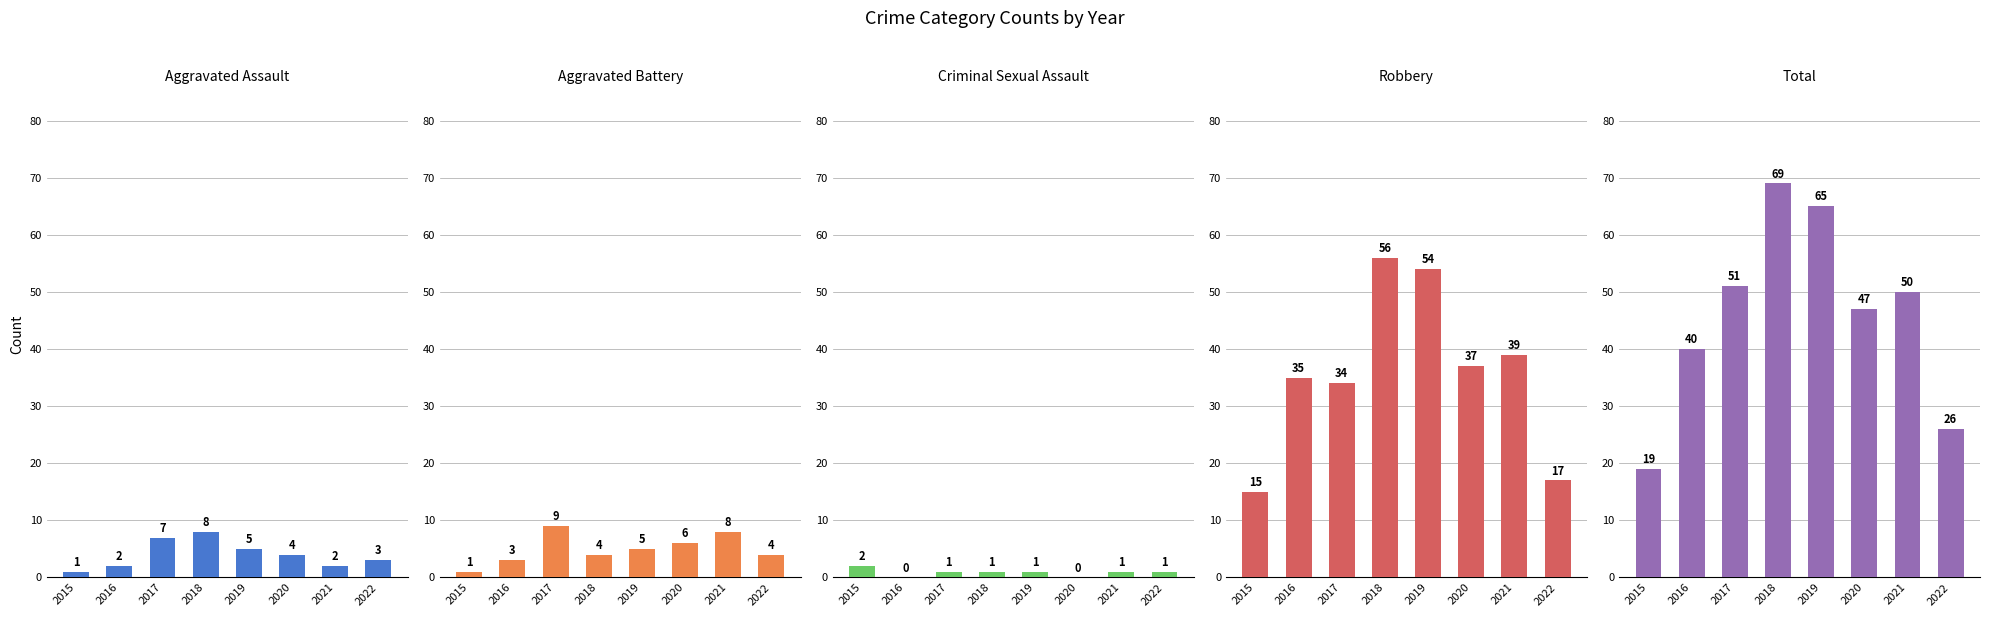

What is the total value across all series at 2020?

94